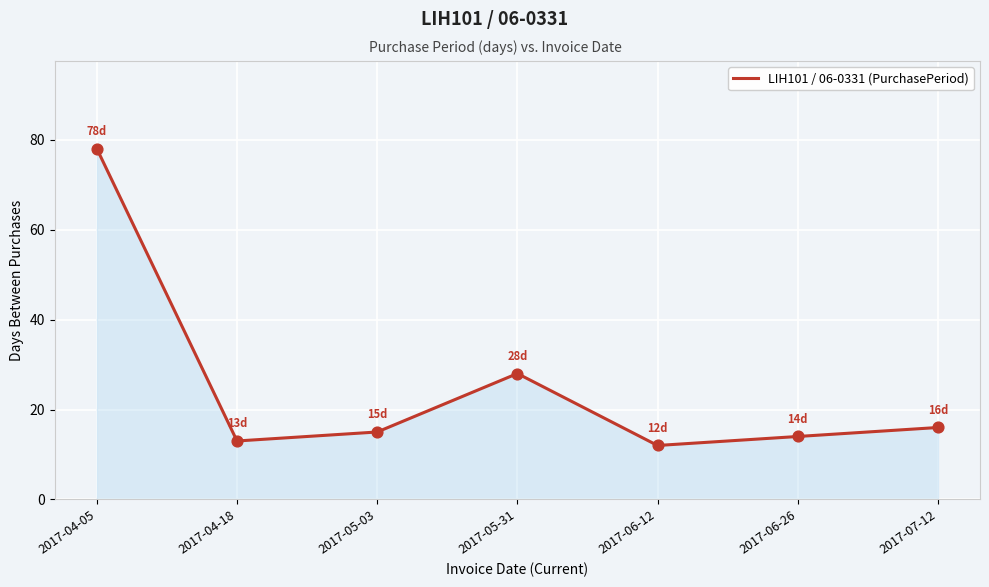

Approximately how many times larger is the value at 2017-06-26 compared to 2017-04-18?

1.1